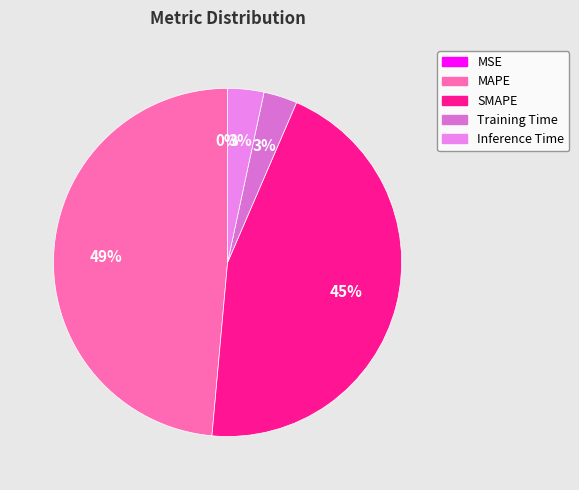

Rank the categories by value from lowest to highest.

MSE, Training Time, Inference Time, SMAPE, MAPE